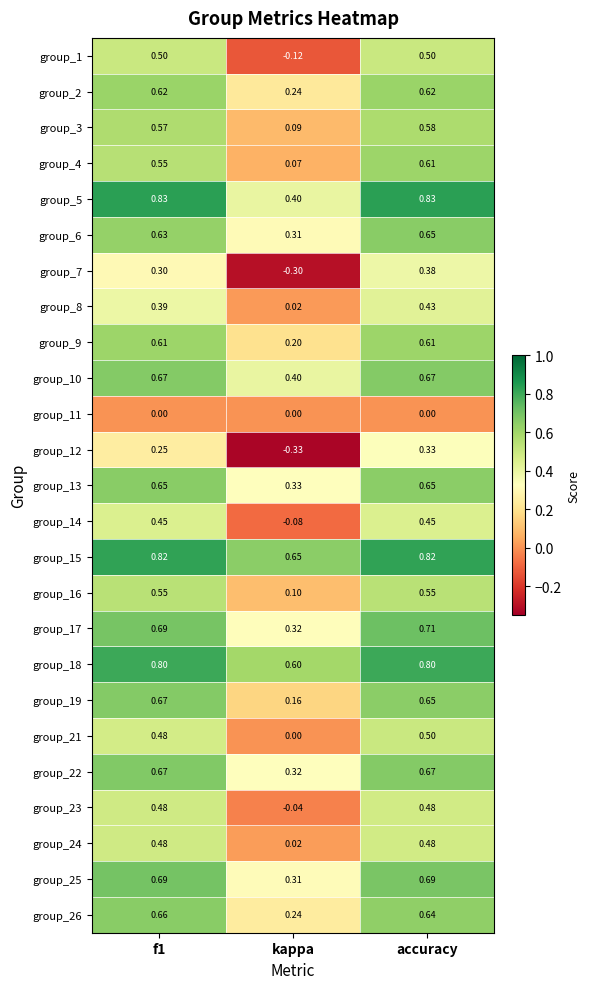

Where is group_14 nearest to the value 0?

kappa